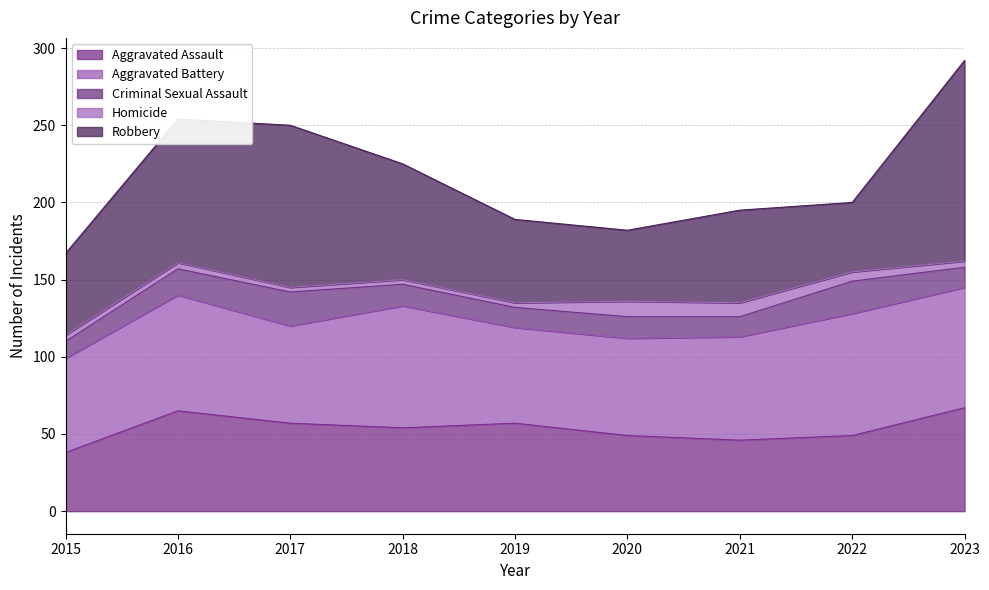

Which series has the largest total across all categories?

Robbery